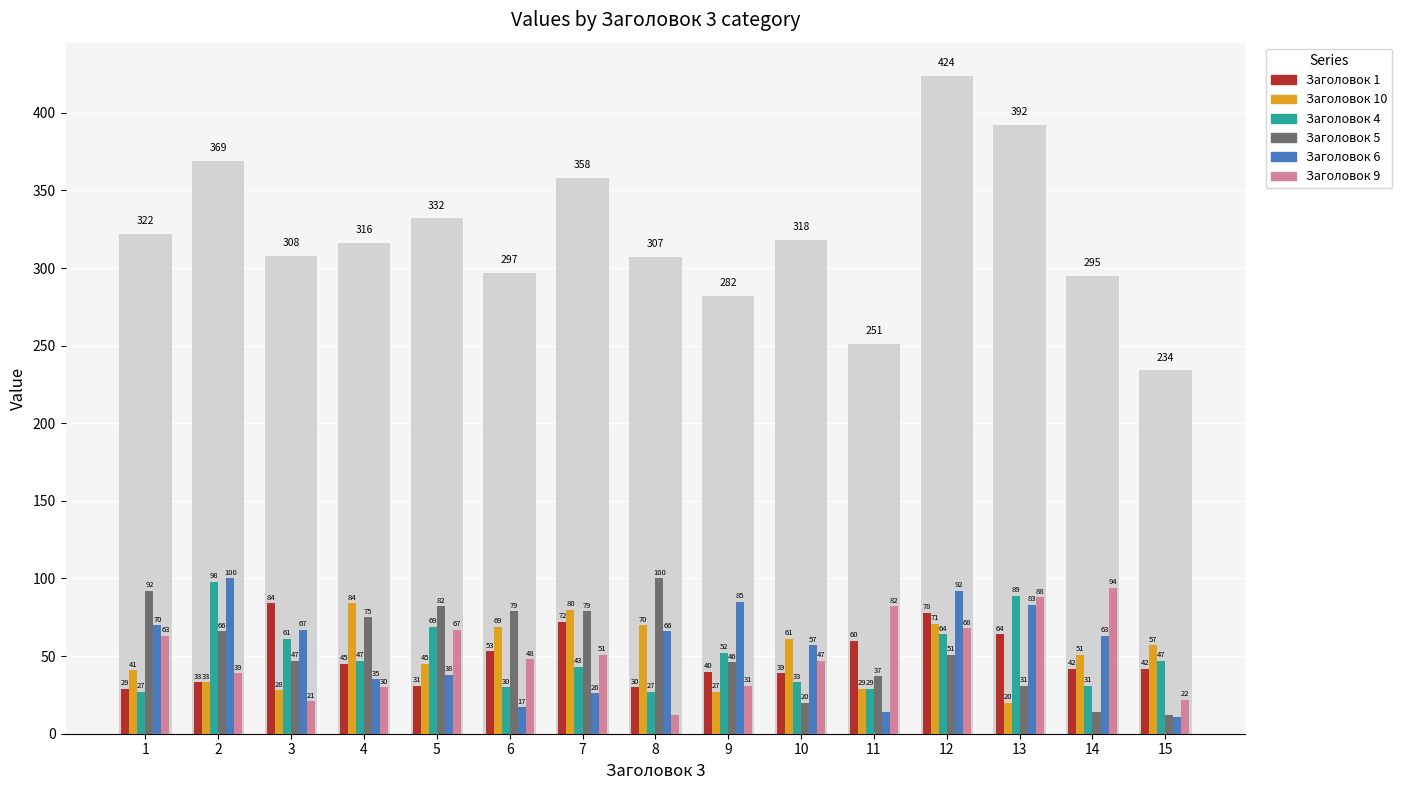

Is it true that Заголовок 6 equals 62 at 12?

False